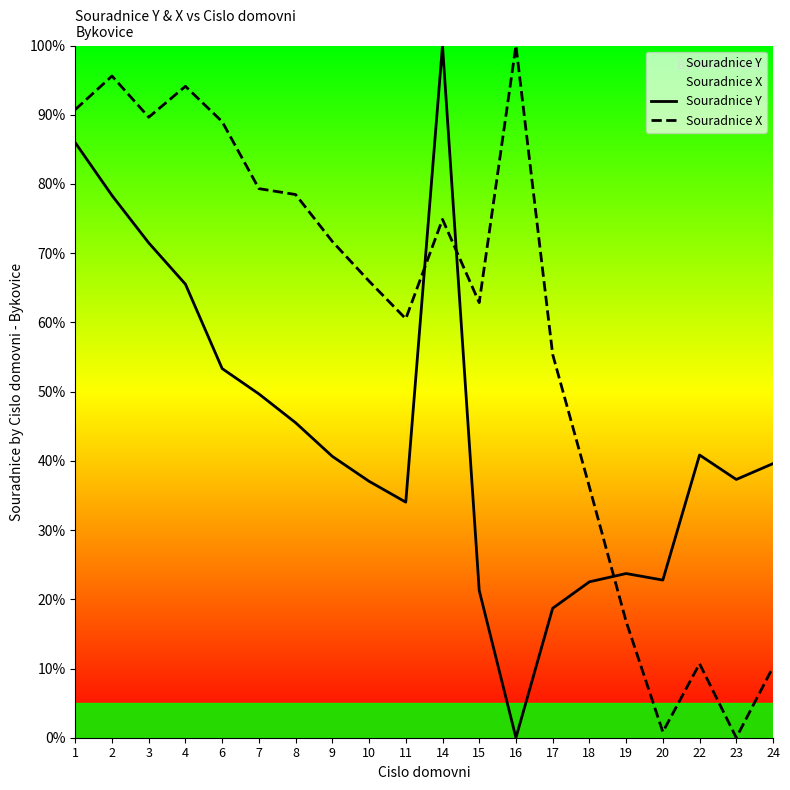

What is the sum of the Souradnice Y values at 6 and 20?

76.1